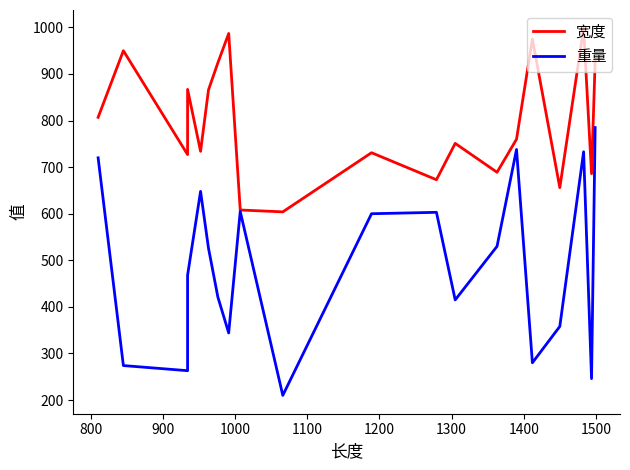

True or false: 宽度 and 重量 cross at least once.

False